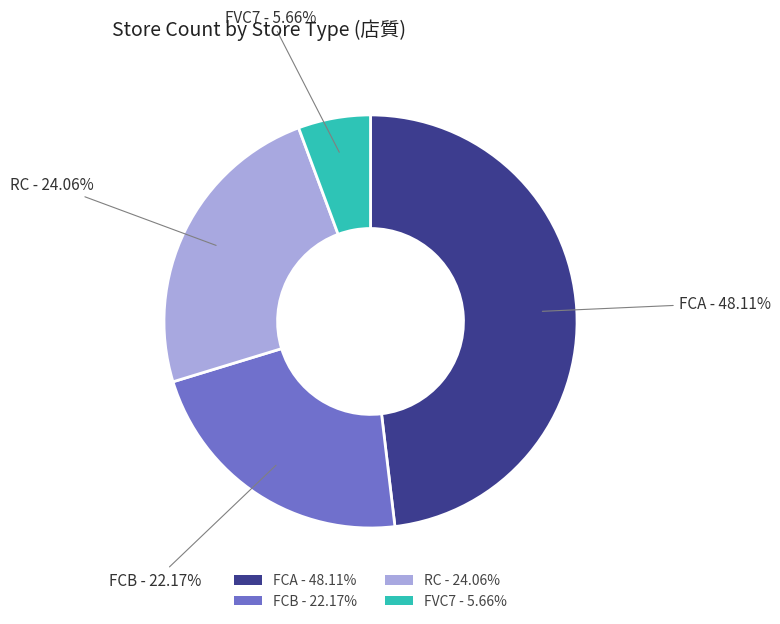

Do FVC7 - 5.66% and RC - 24.06% together represent more than half of the pie?

No